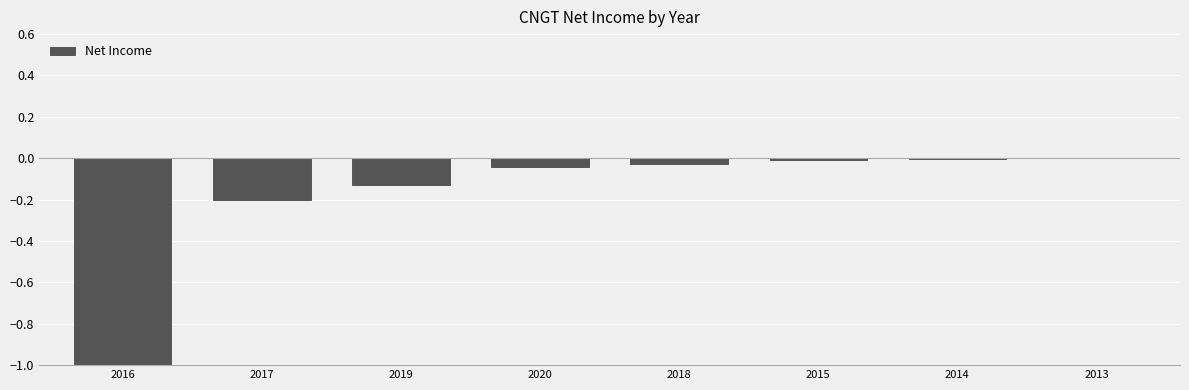

What is the change in value from 2016 to 2017?

+0.8